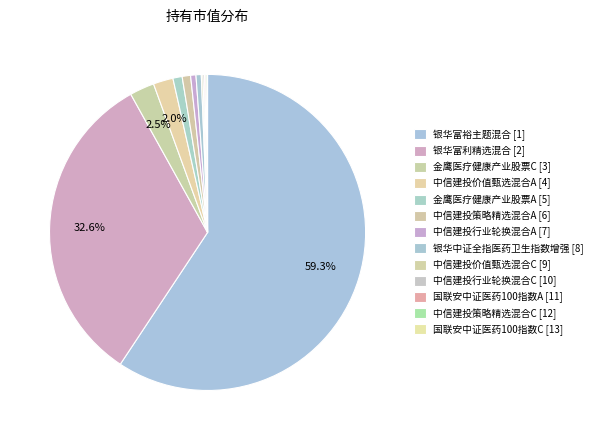

Is 银华富裕主题混合 the majority of the pie?

Yes